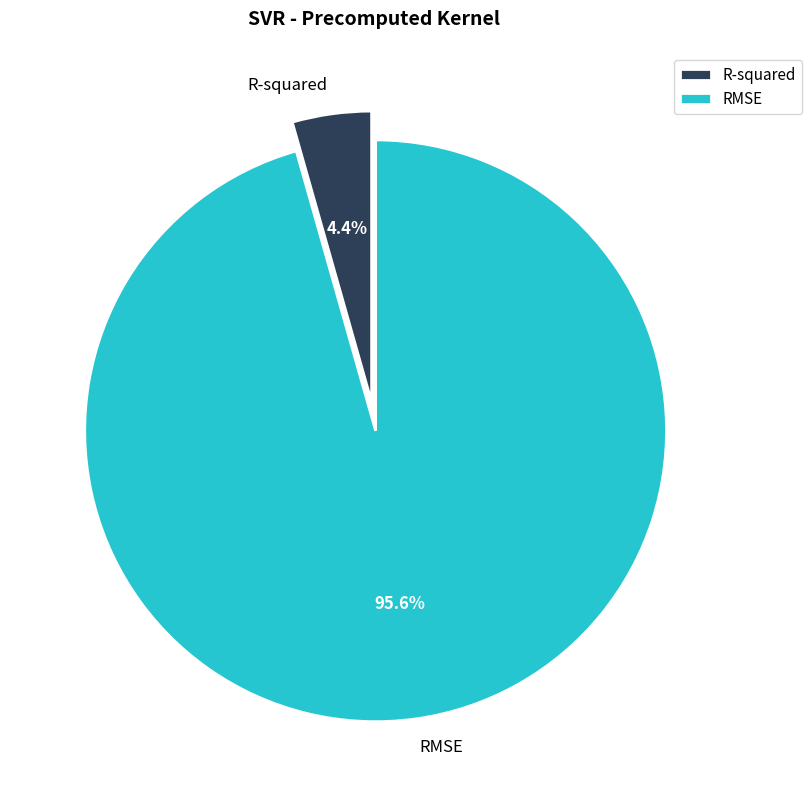

To the nearest percent, what portion does R-squared represent?

4%